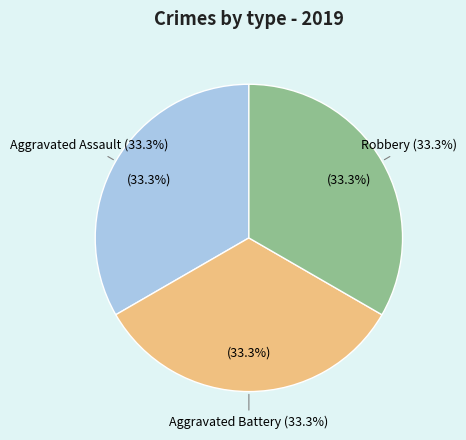

What is the largest slice in the pie chart?

Aggravated Assault